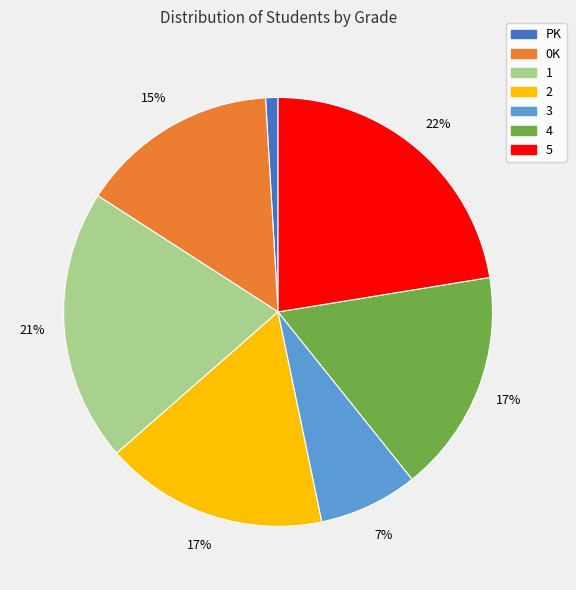

To the nearest percent, what is the combined percentage of 5 and 0K?

37%